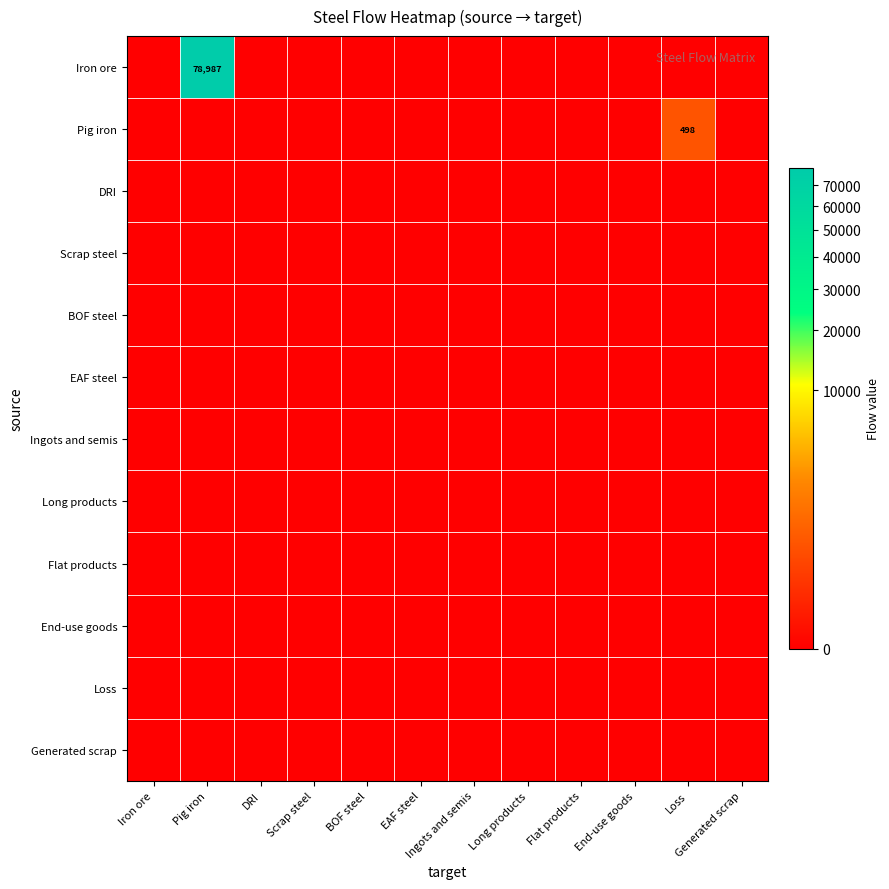

The Scrap steel series shows 0.0 at Loss. True or false?

True